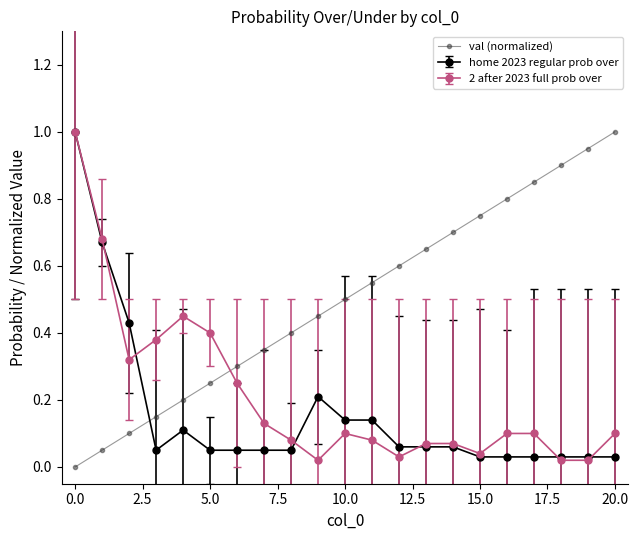

Rank the series by their average value, from highest to lowest.

val (normalized), 2 after 2023 full prob over, home 2023 regular prob over